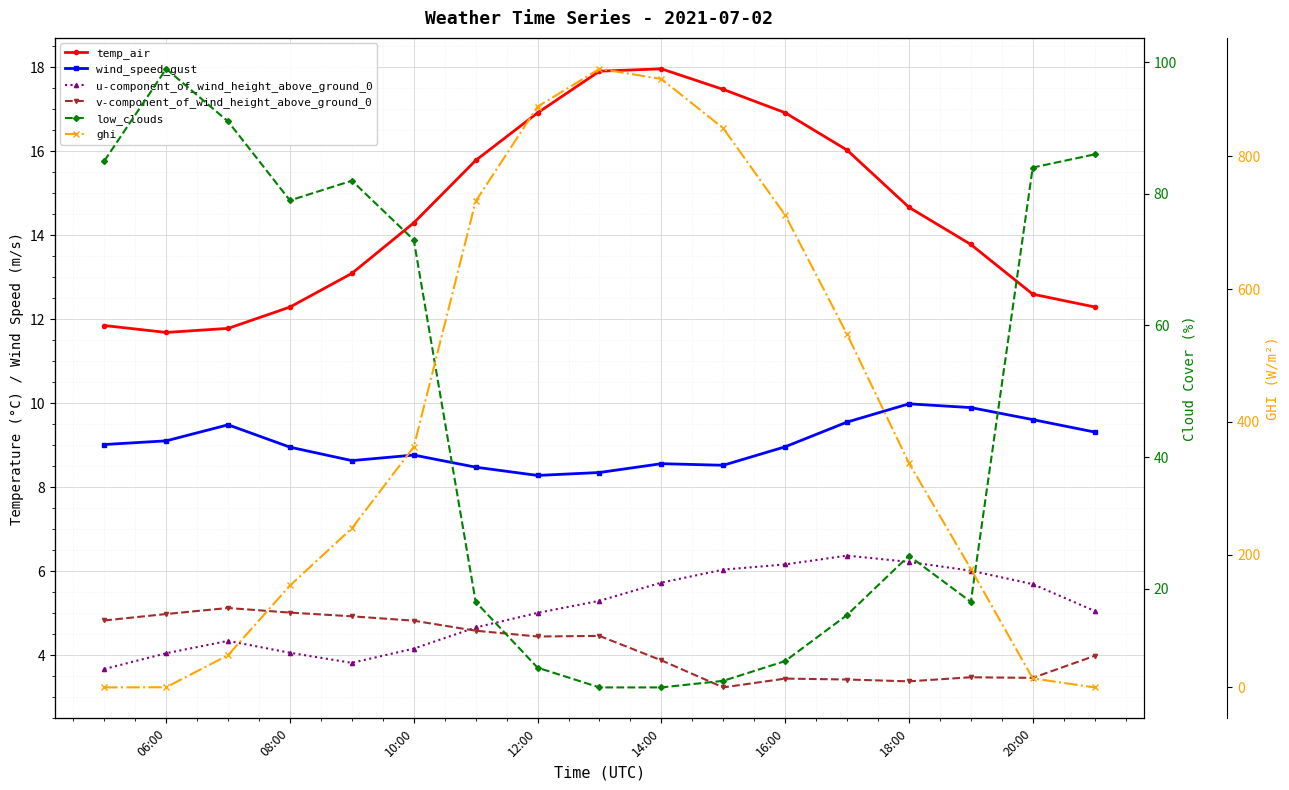

What is the total value across all series at 20:00?

129.0